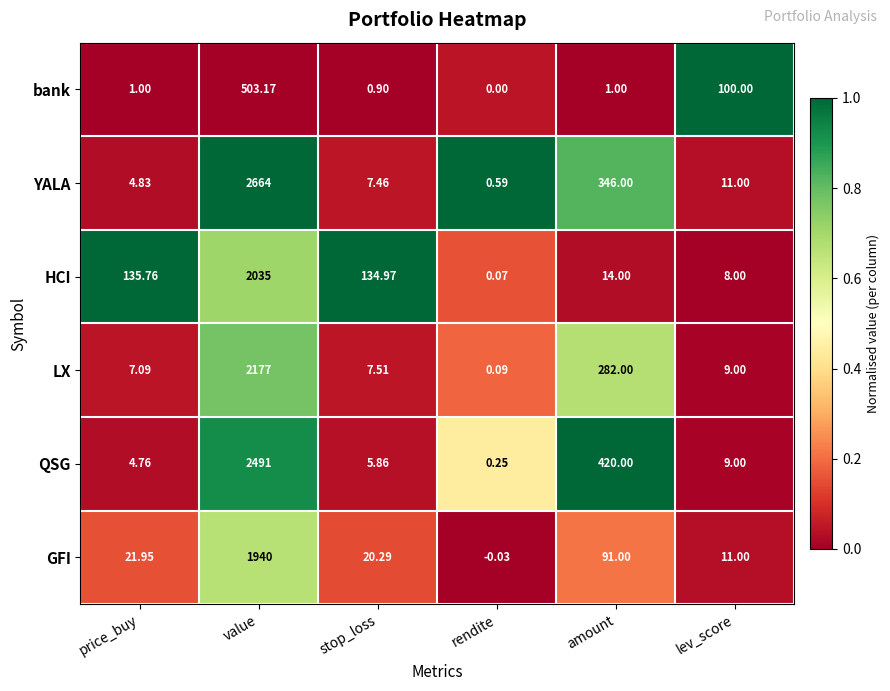

At which category is the sum across all series the highest?

value